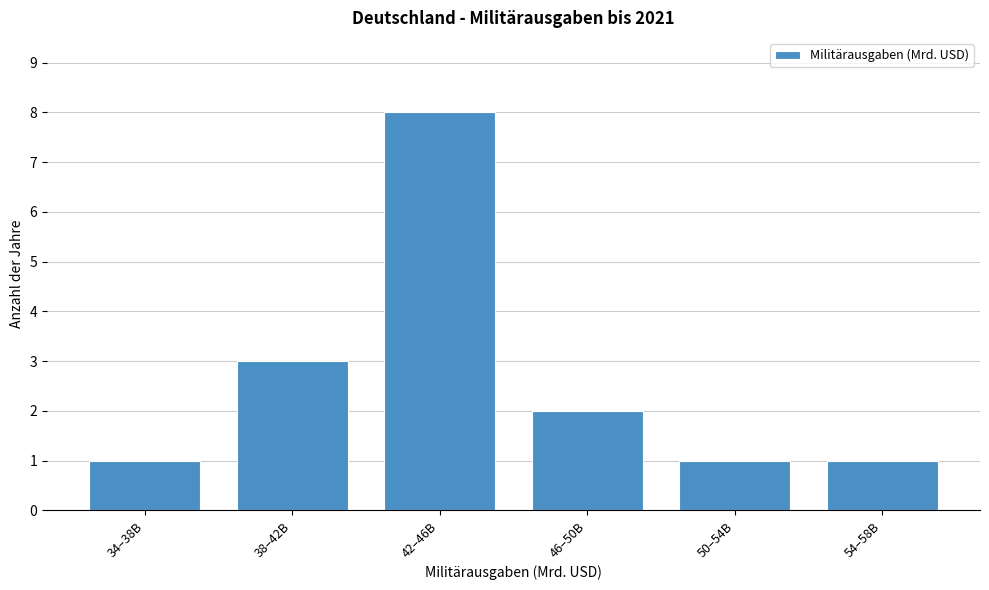

Reading left to right, extract all data points from this chart.

1	3	8	2	1	1